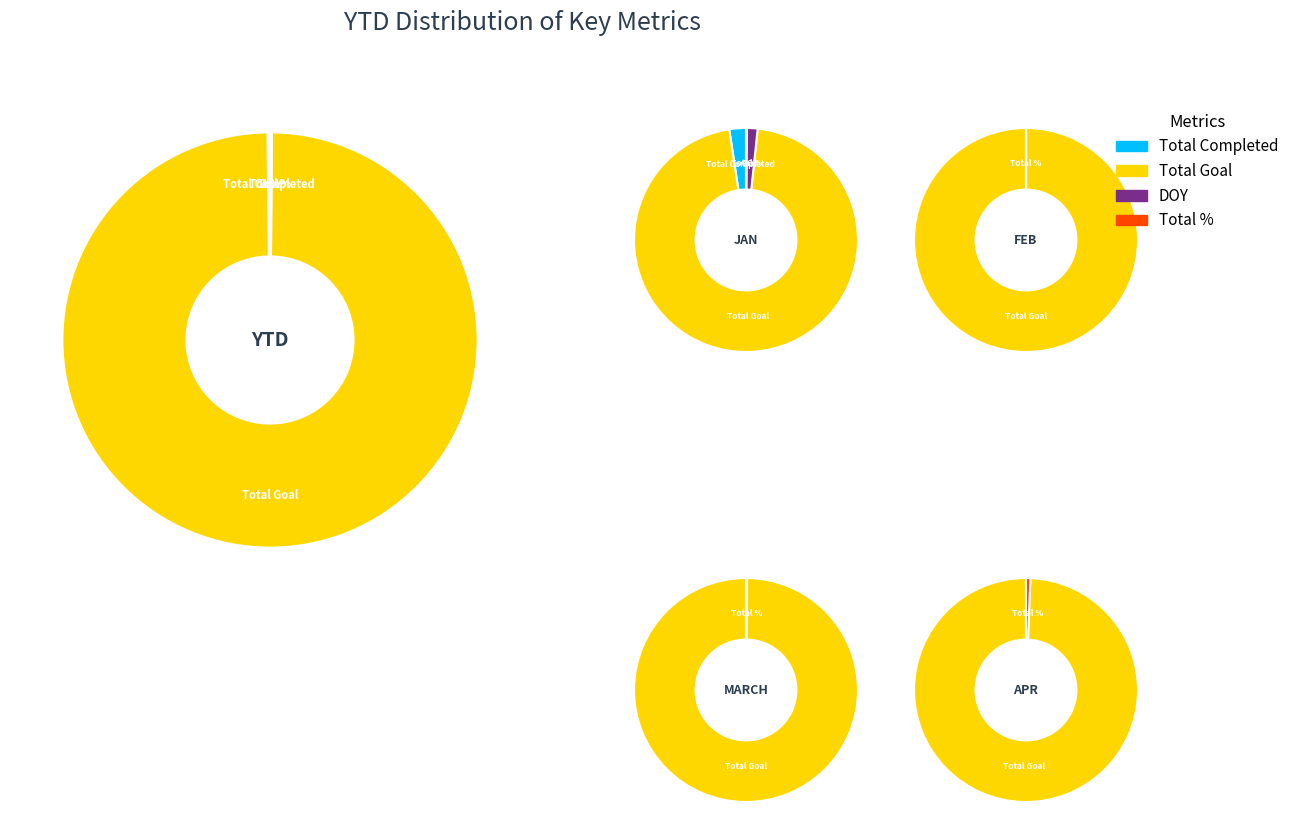

Which slice is the largest?

Total Goal